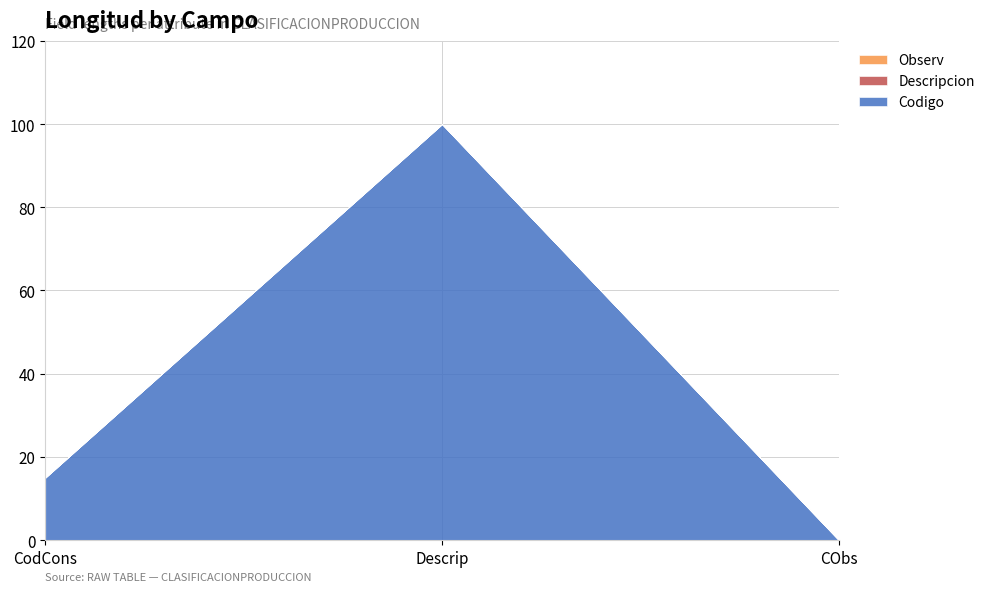

At how many categories does at least one series exceed 88?

1